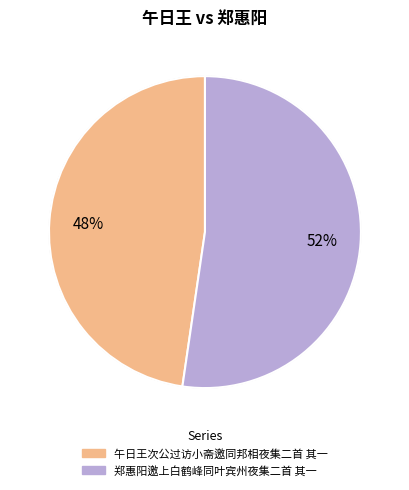

Is there any slice that represents more than half of the pie?

Yes